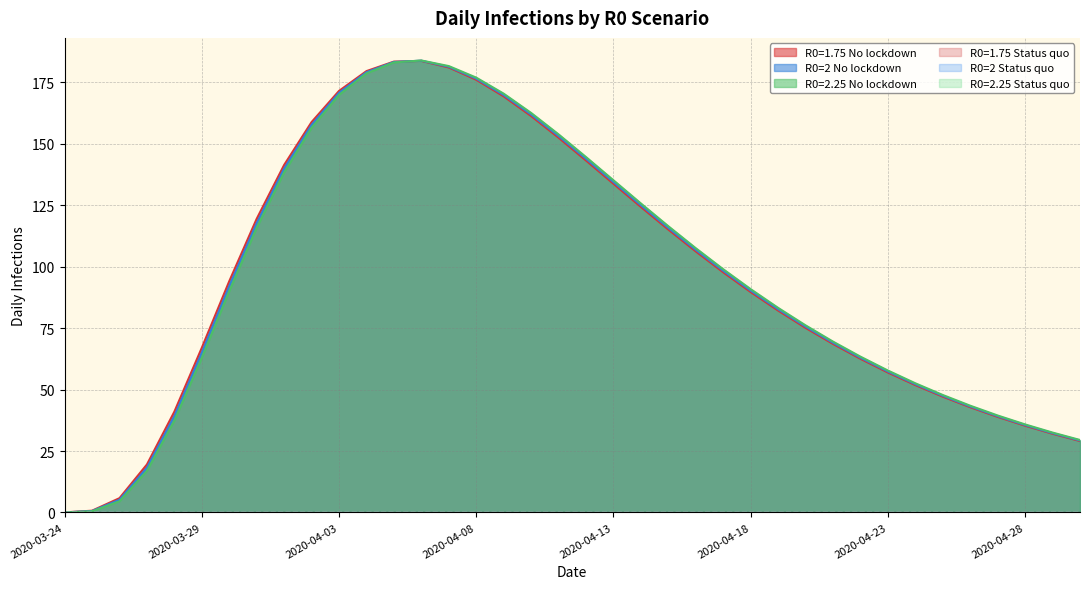

True or false: R0=1.75 No lockdown has a value of 2.9 at 2020-04-03.

False